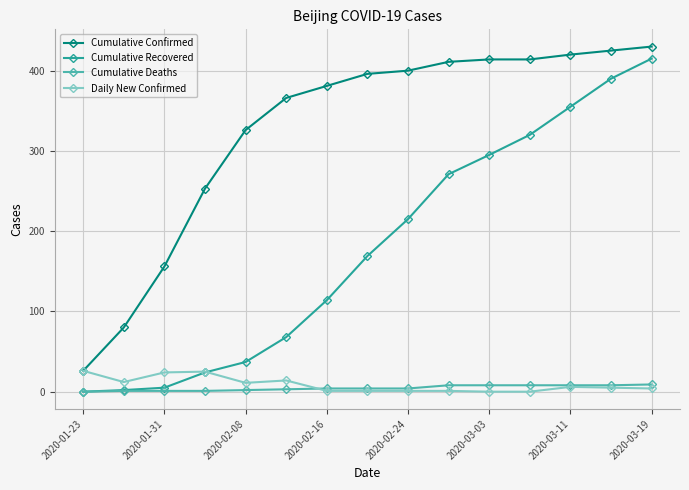

At how many categories does at least one series exceed 139?

13